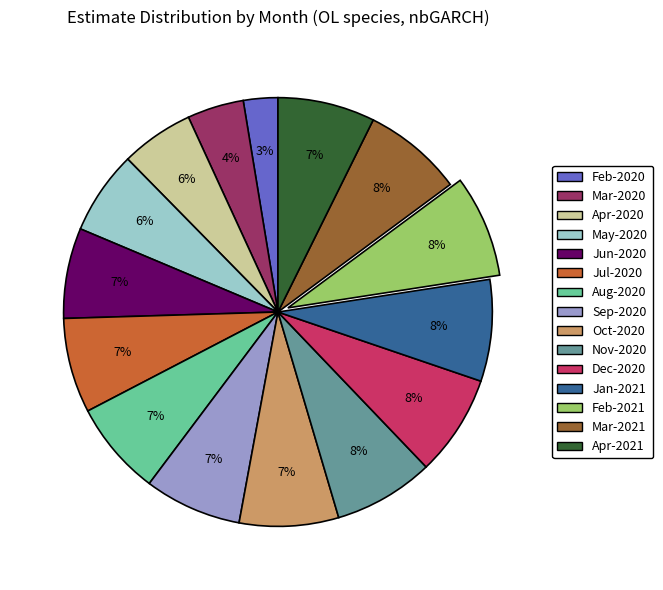

To the nearest percent, what is the difference between the largest and smallest slice percentages?

5%